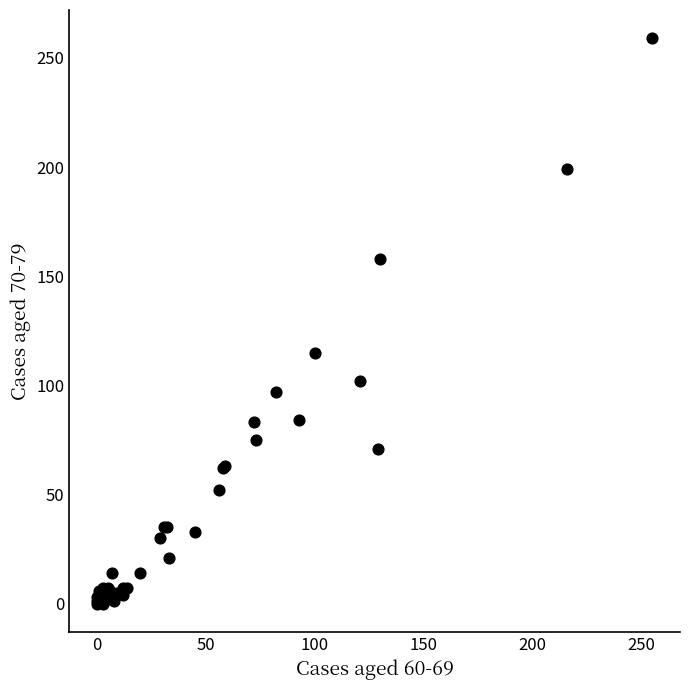

What Y value in the scatter plot is closest to 129?

115